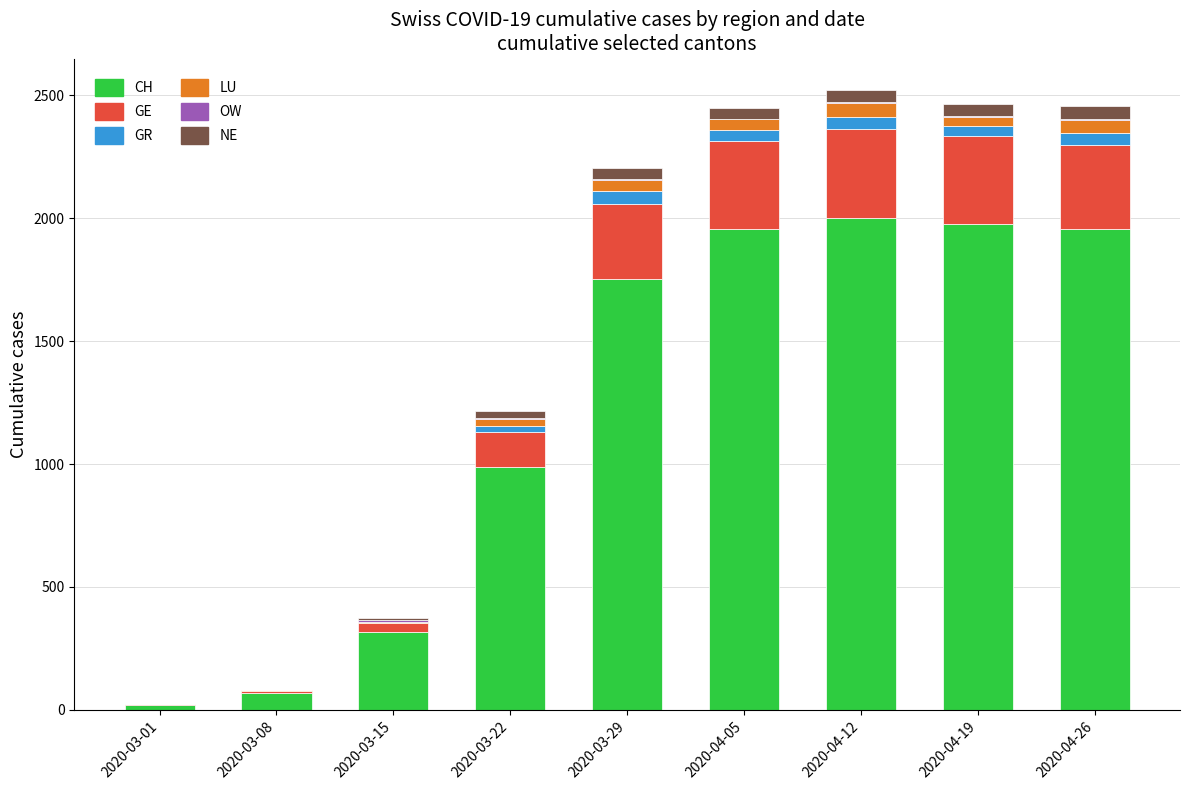

What is the highest value of the CH series?

2002